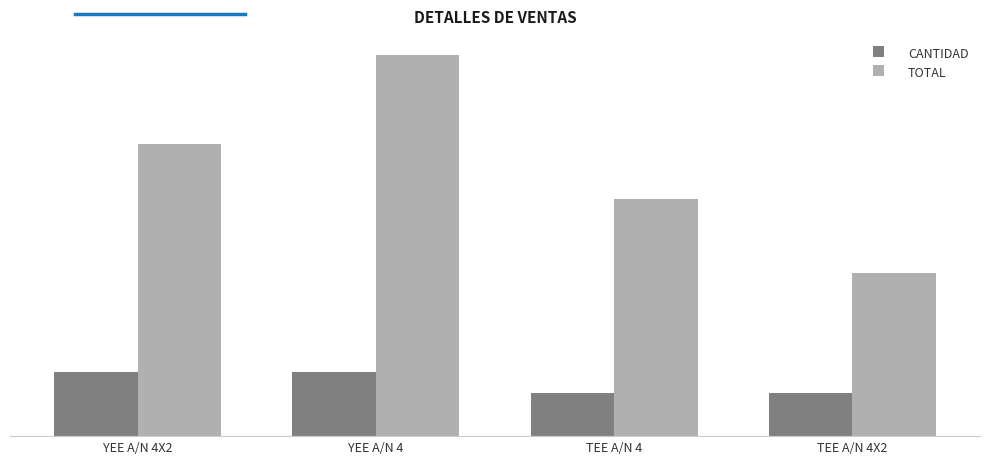

At which category is the sum across all series the highest?

YEE A/N 4